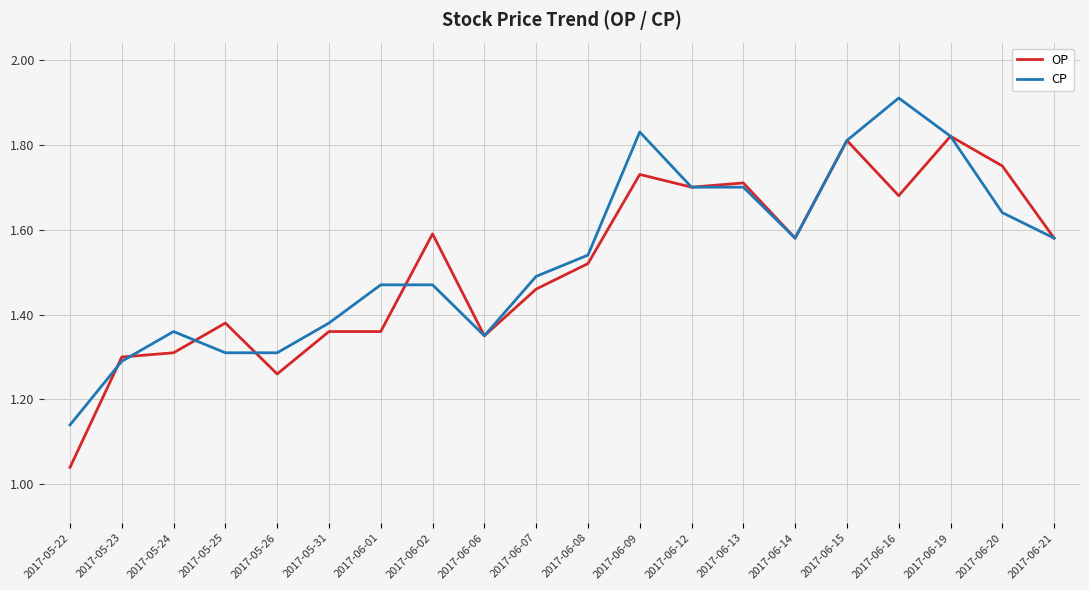

What is the difference between the maximum and minimum values in the OP series?

0.8